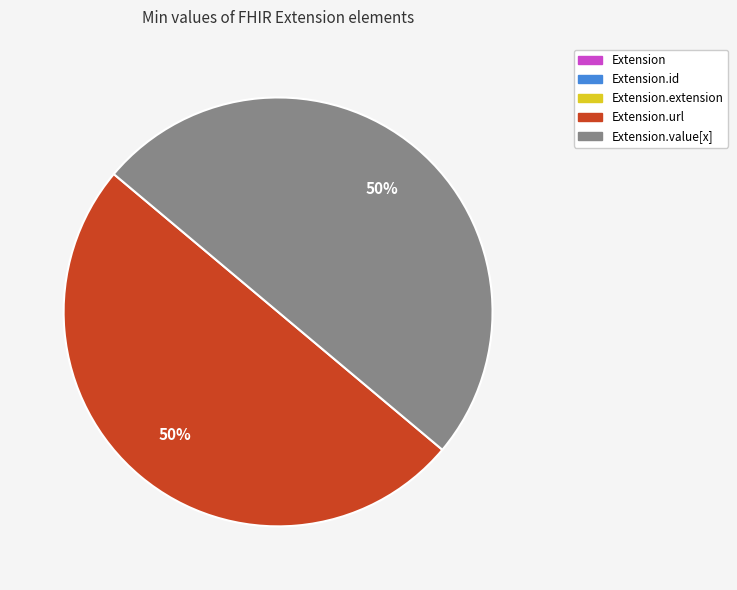

To the nearest percent, what is the average slice percentage?

20%